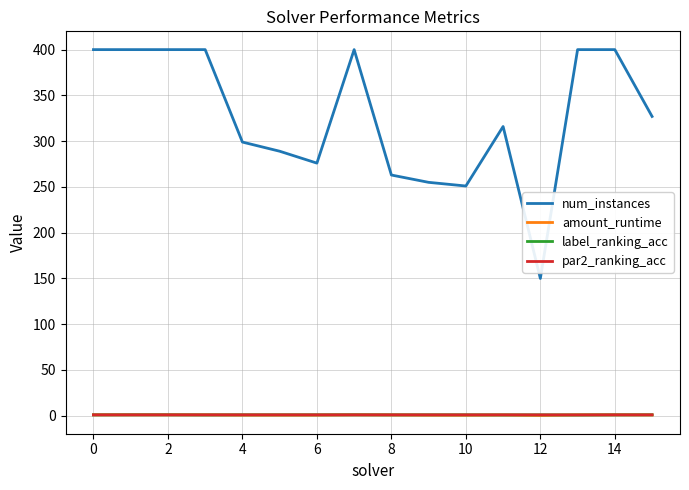

Which series has the widest spread of values?

num_instances